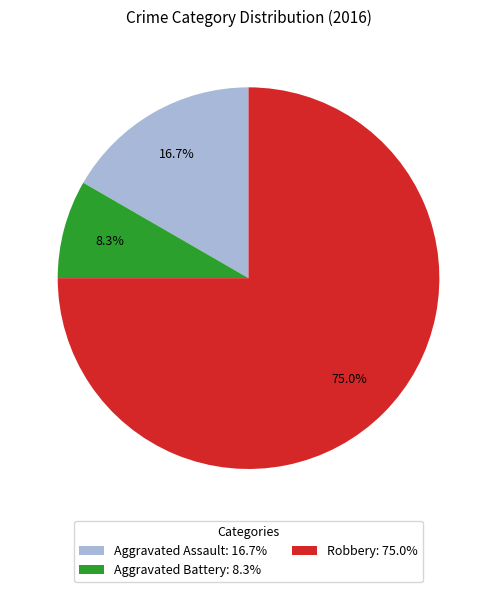

How many segments does this pie chart have?

3